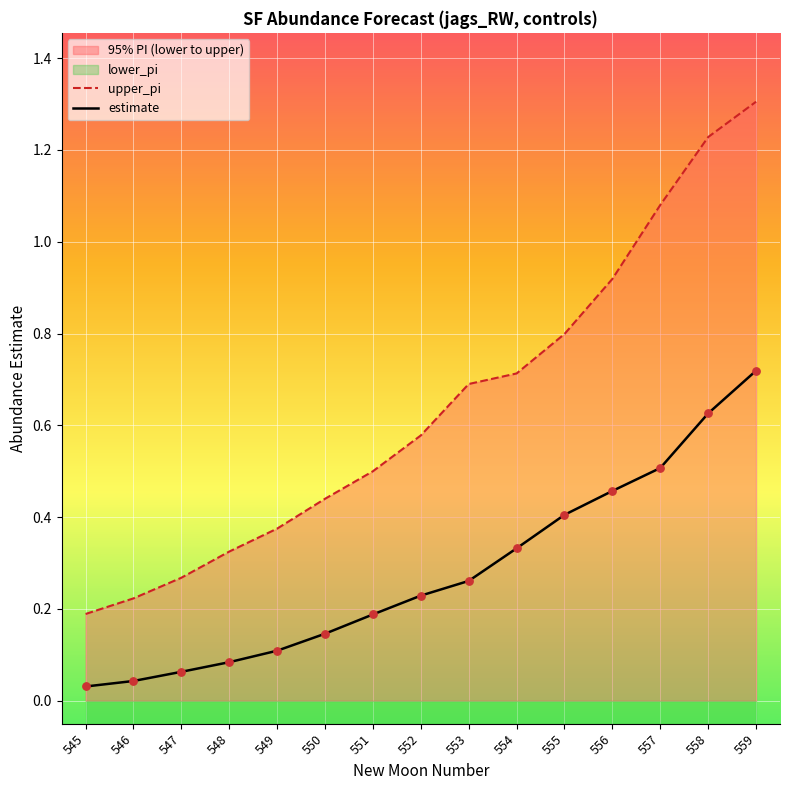

Is the value of upper_pi at 549 greater than the value of estimate at 549?

Yes